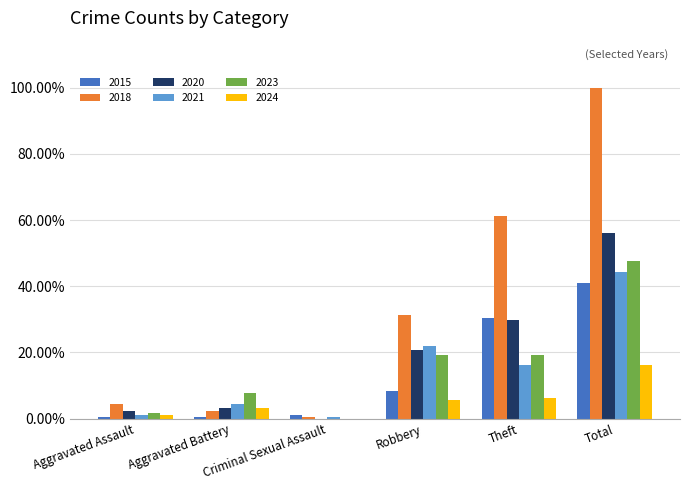

At which category is the sum across all series the highest?

Total